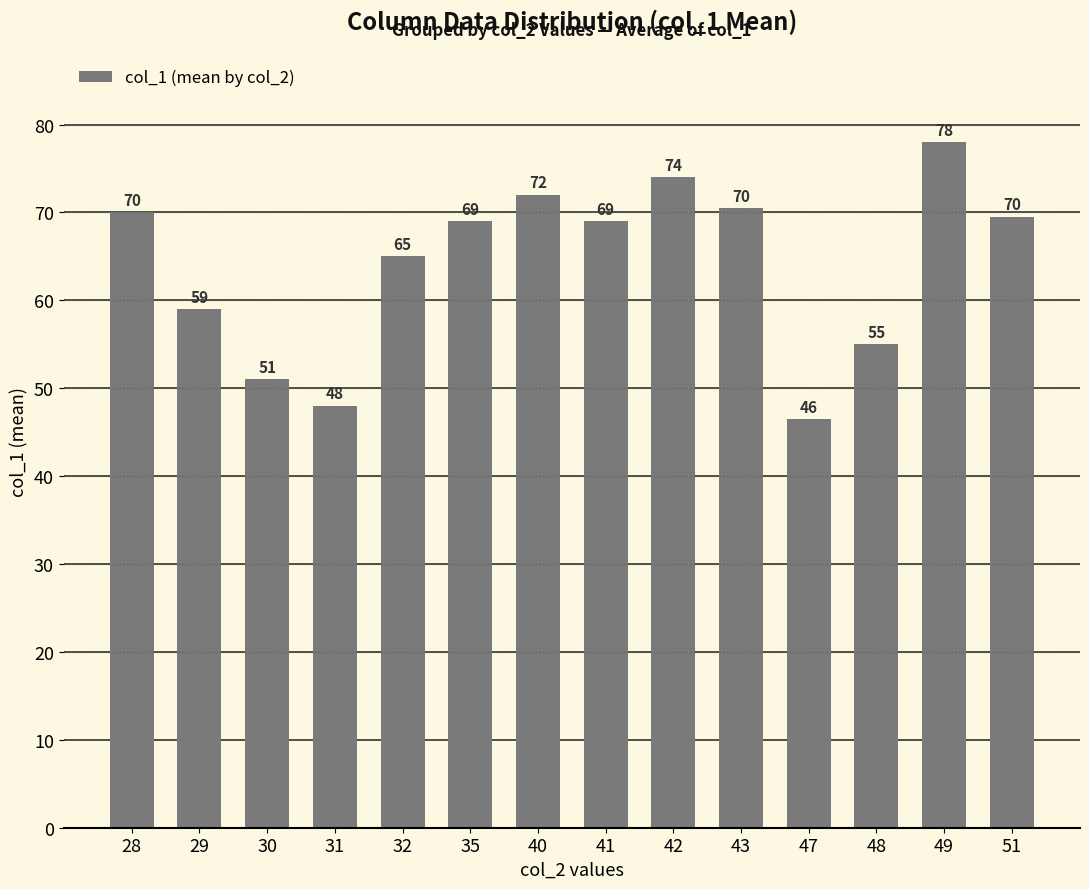

Are the bars horizontal?

No